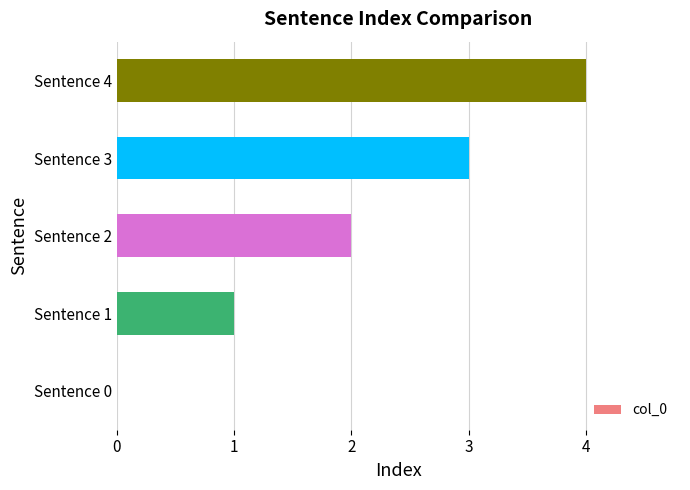

What is the sum of all values?

10